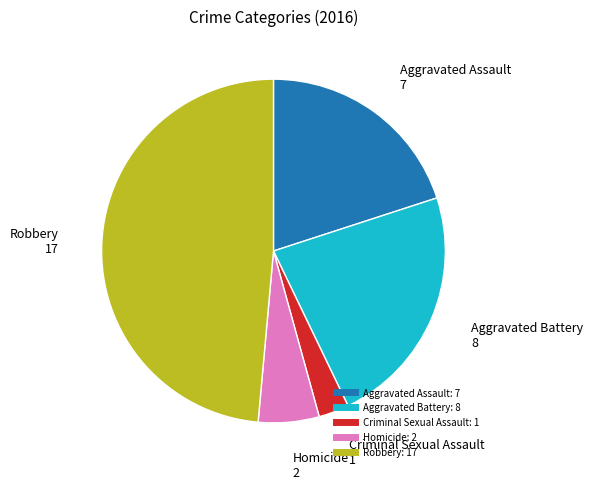

Combined, do Homicide and Robbery account for over 50%?

Yes